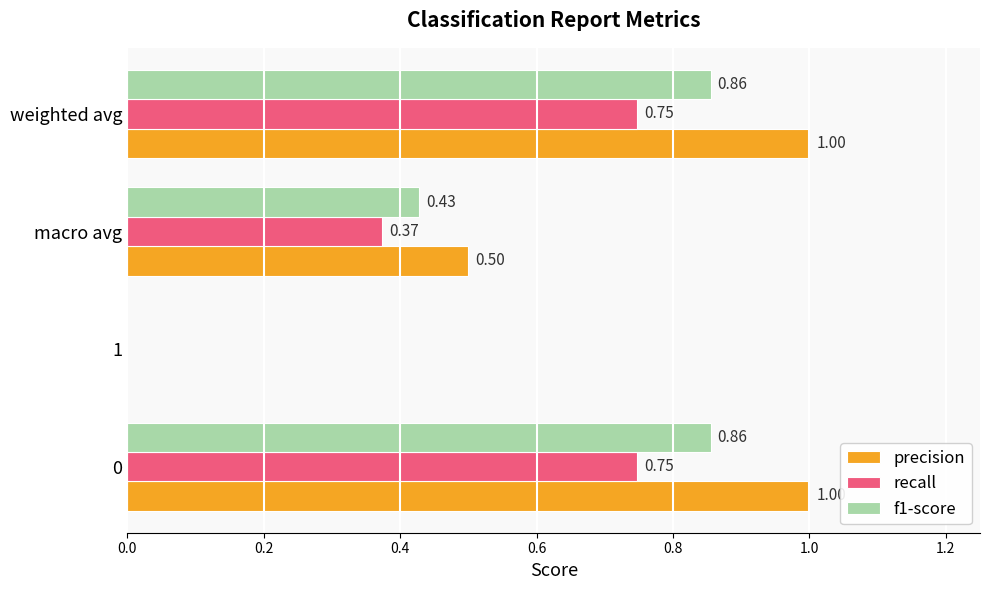

Is the value of recall at 0 greater than the value of f1-score at macro avg?

Yes